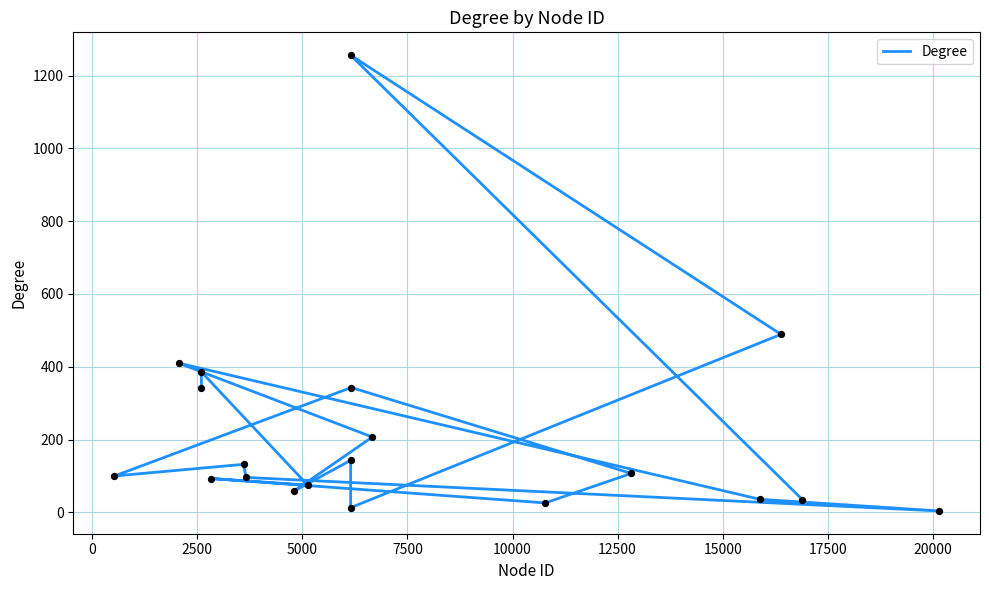

What is the ratio of the value at 12500 to the value at 7500?

1.4